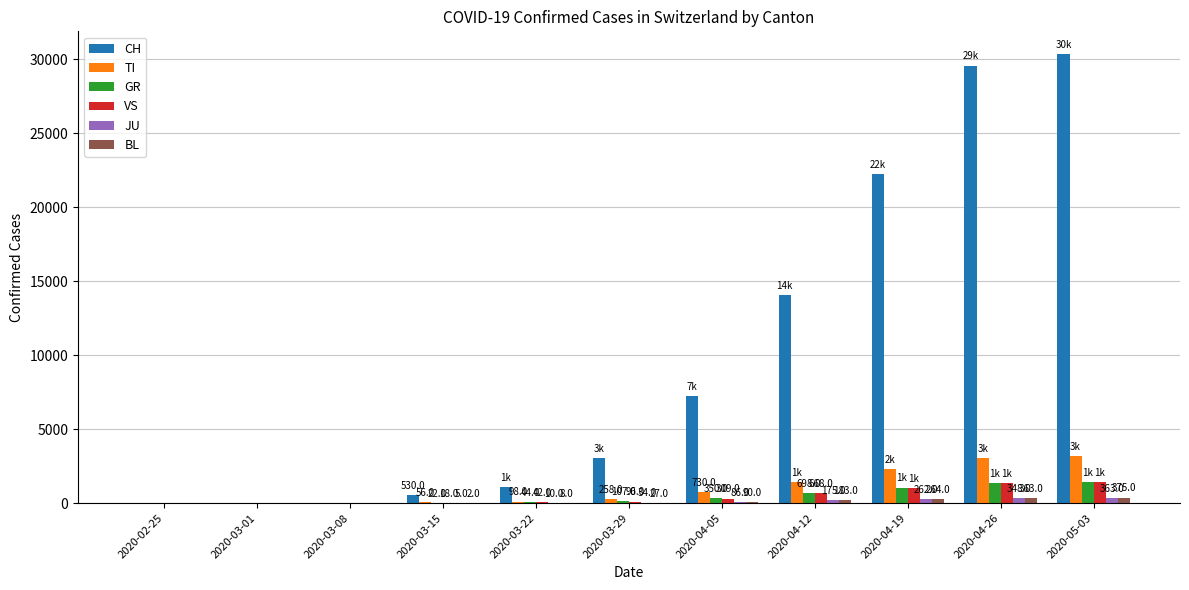

What is the difference between the CH values at 2020-04-19 and 2020-05-03?

8127